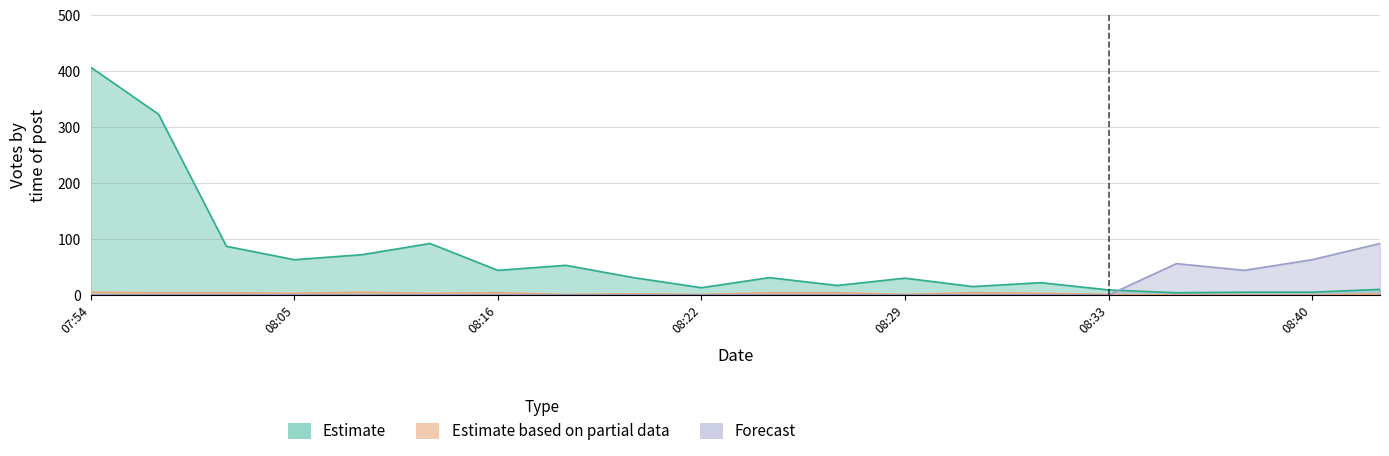

True or false: Estimate based on partial data and Estimate cross at least once.

False